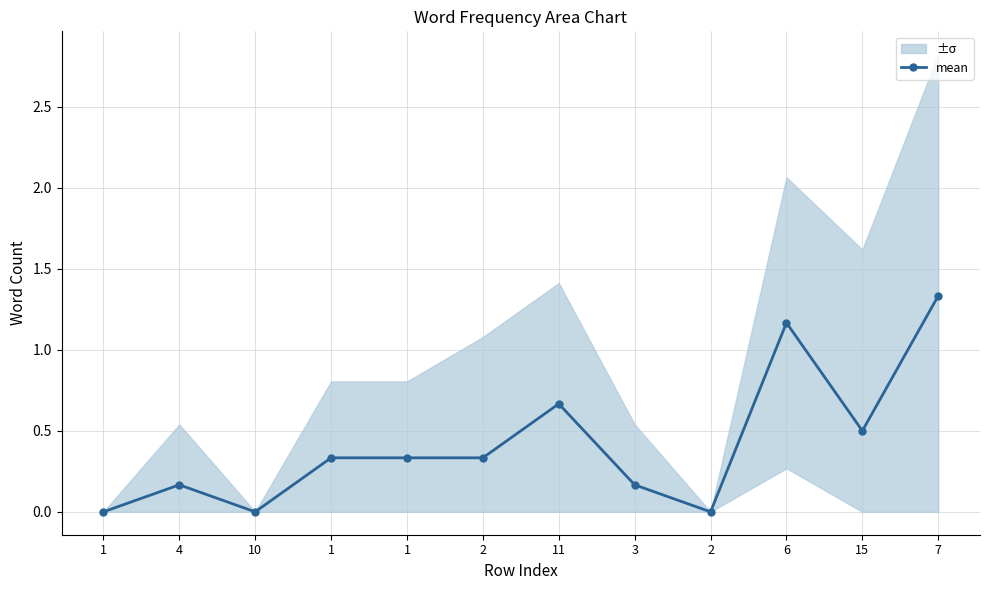

Reading right to left, what are all the values shown in this chart?

7=1.3	15=0.5	6=1.2	2=0.0	3=0.2	11=0.7	2=0.3	1=0.3	1=0.3	10=0.0	4=0.2	1=0.0